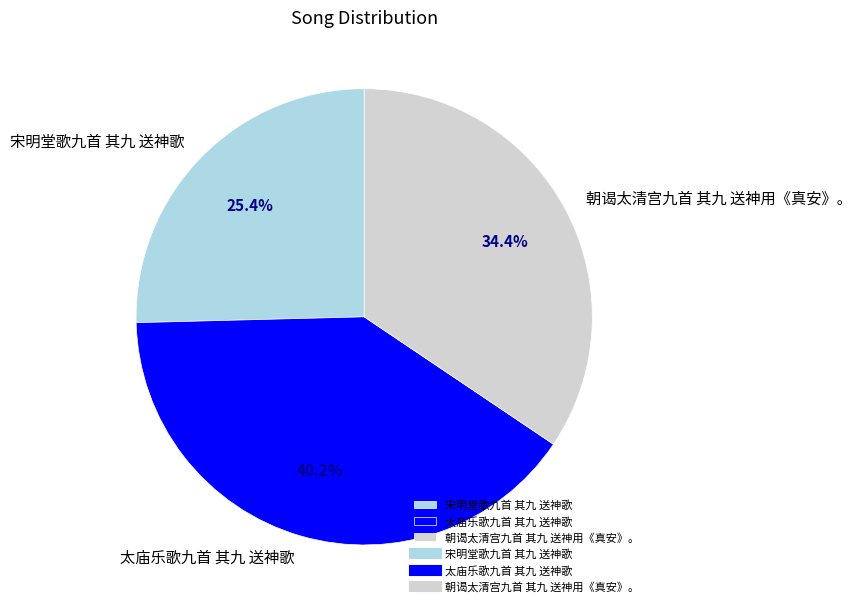

What percentage is the 太庙乐歌九首 其九 送神歌 slice, to the nearest percent?

40%